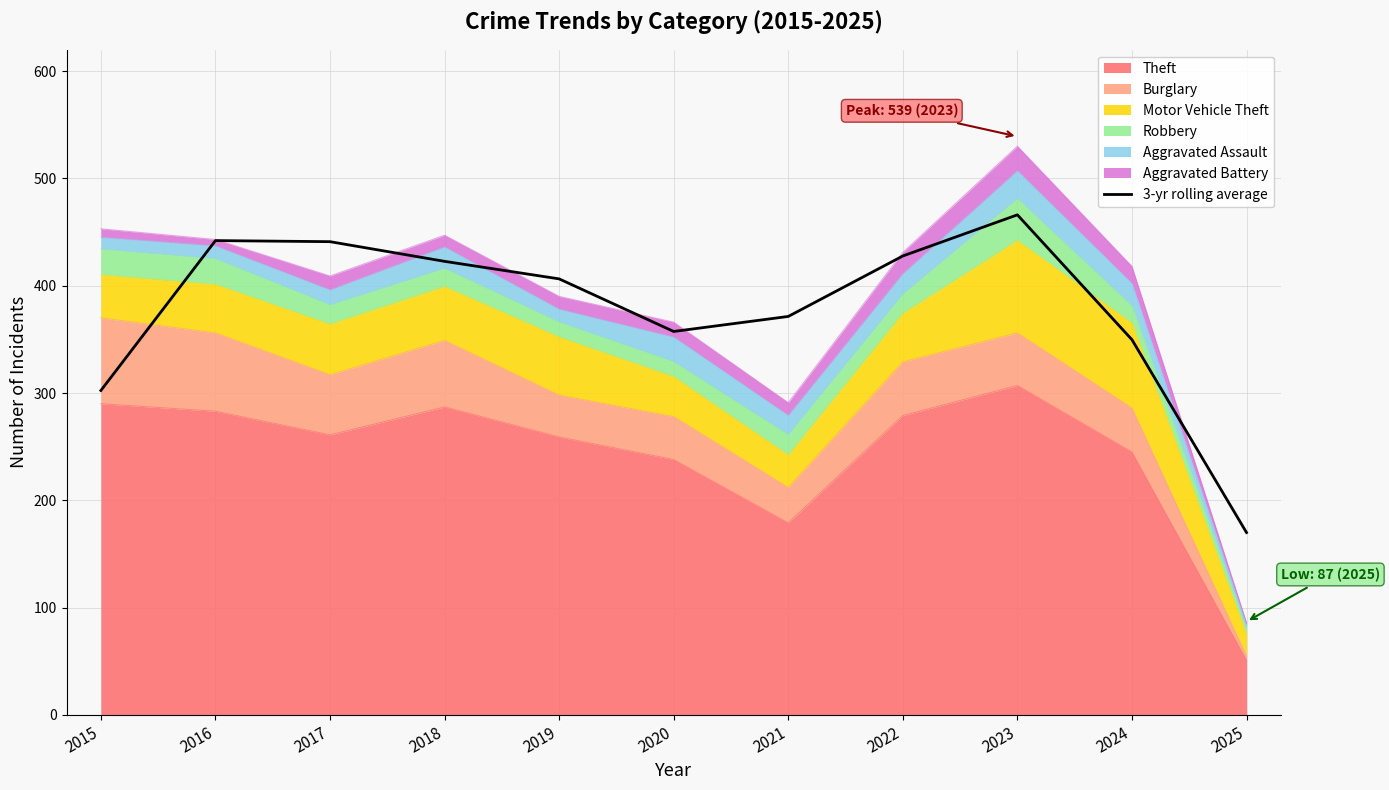

List the labels in order of value, smallest first.

2025, 2015, 2024, 2020, 2021, 2019, 2018, 2022, 2017, 2016, 2023